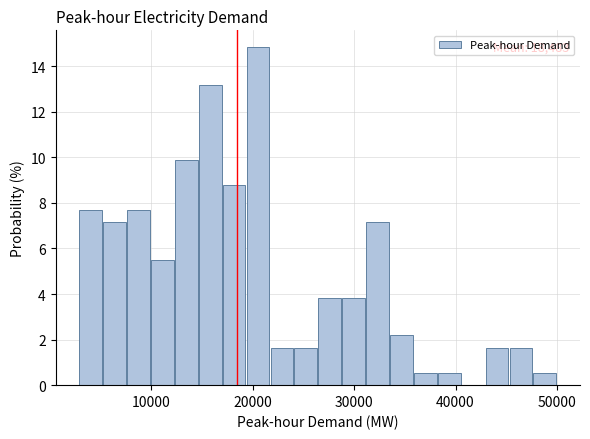

Read against the x-axis, roughly where is the centre of the tallest bar?

21000